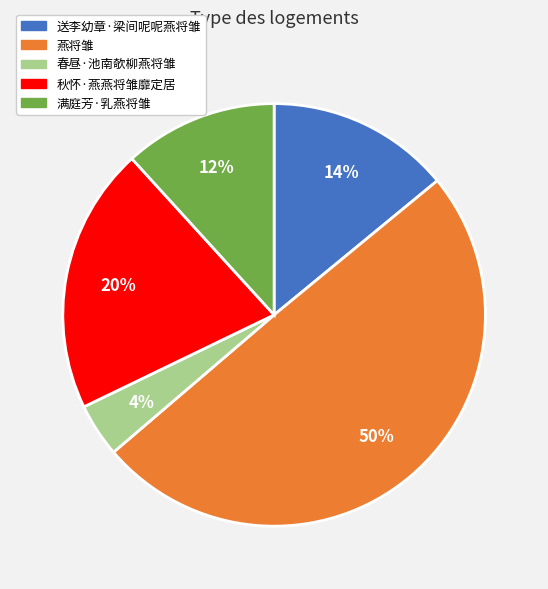

To the nearest percent, what is the combined percentage of 送李幼章·梁间呢呢燕将雏 and 燕将雏?

64%